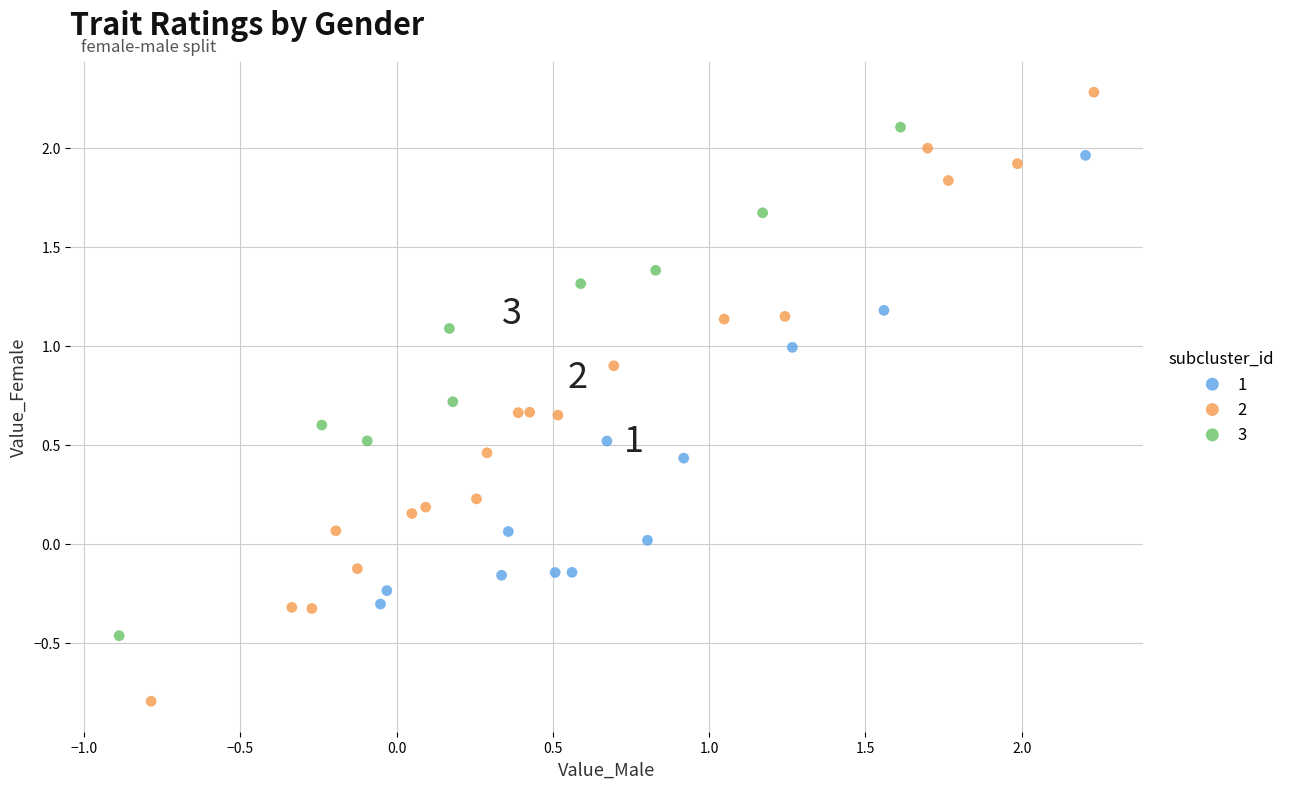

Which series reaches the maximum Y coordinate?

2